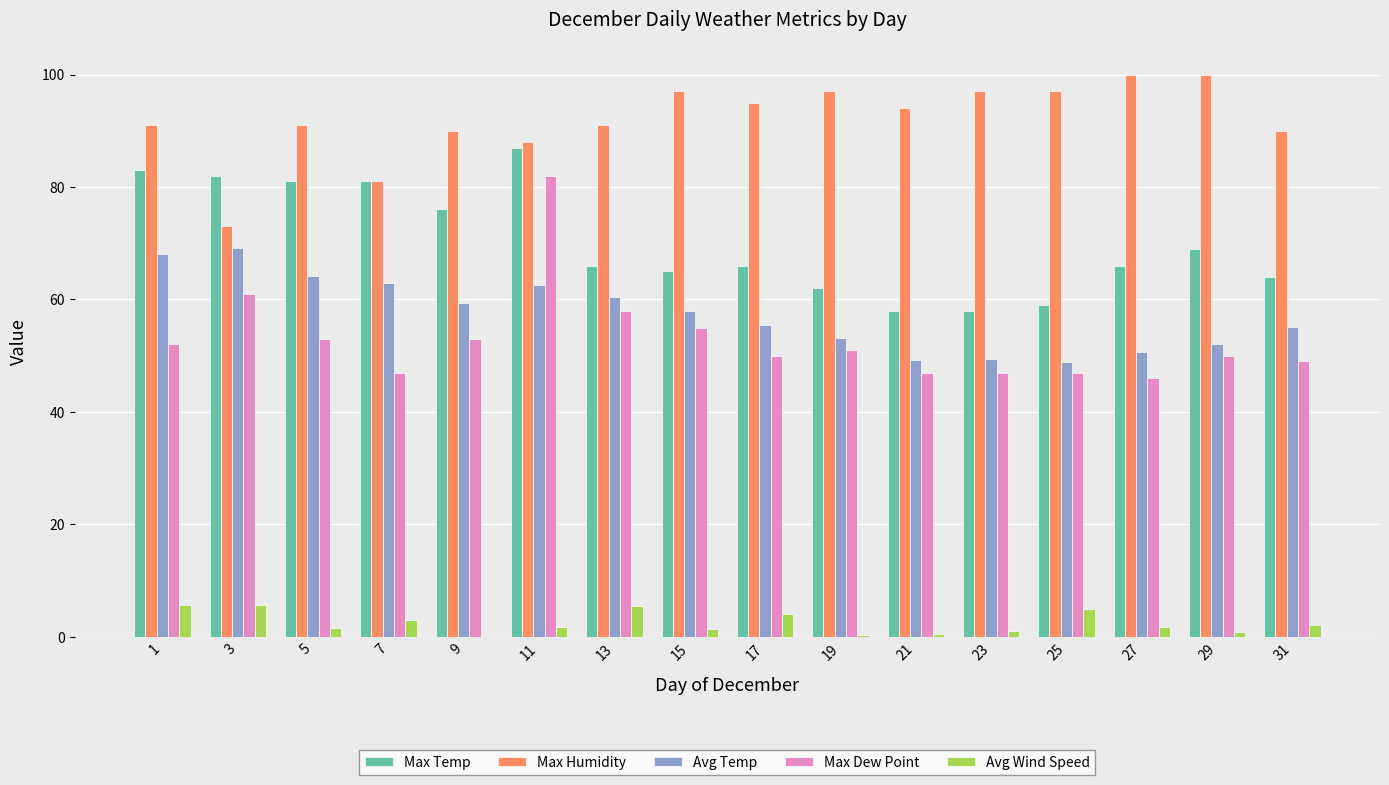

True or false: Max Temp has a value of 62.0 at 19.

True